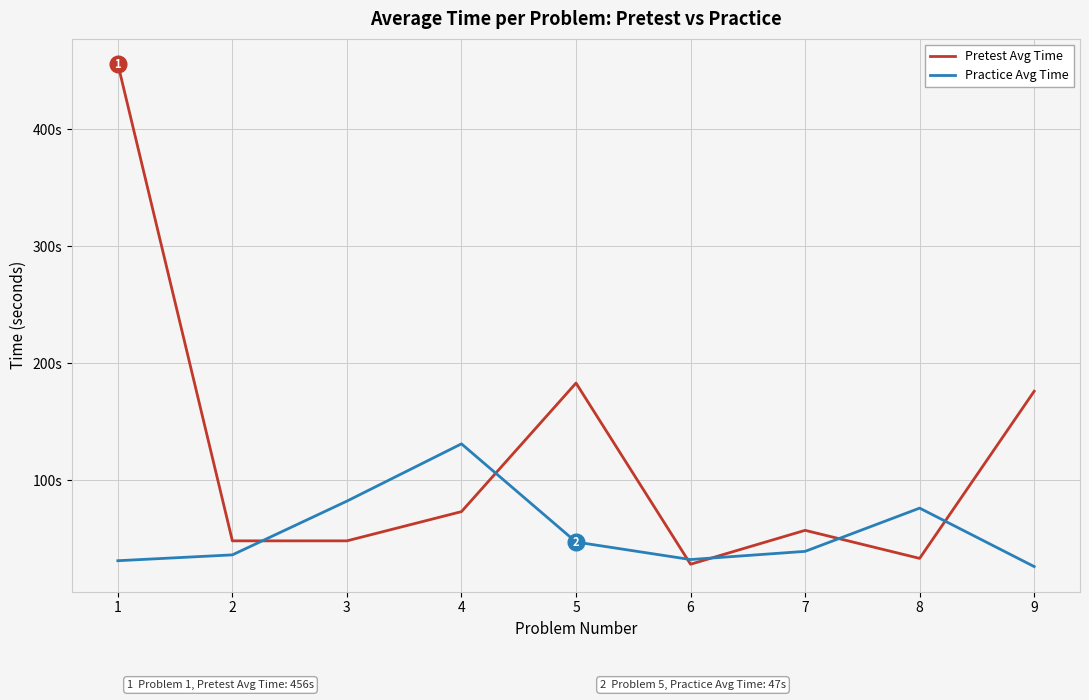

What is the average value of the Pretest Avg Time series?

122